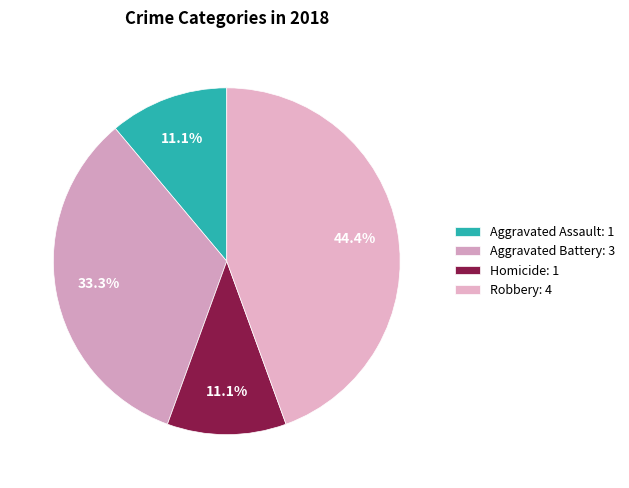

To the nearest percent, what is the average slice percentage?

25%